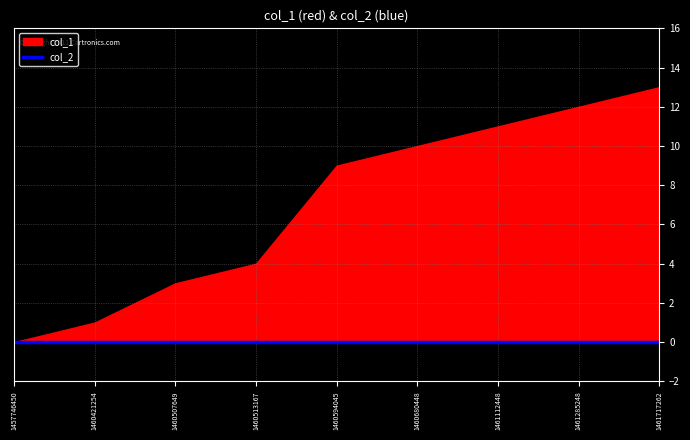

At which label is col_1 closest to 6?

1460513167